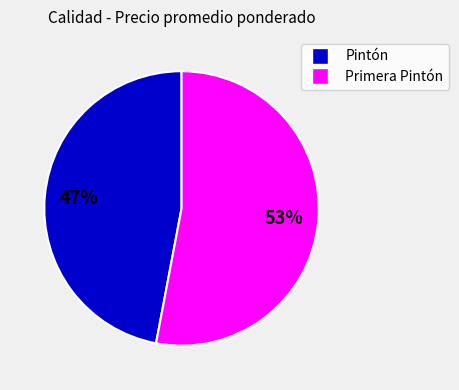

Which has a higher value, Primera Pintón or Pintón?

Primera Pintón